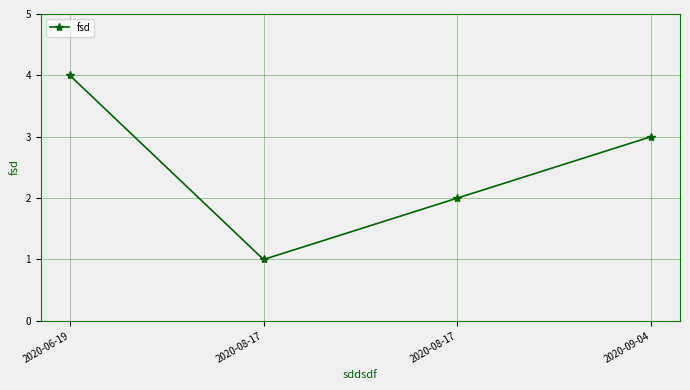

What is the ratio of the value at 2020-08-17 to the value at 2020-09-04?

0.7